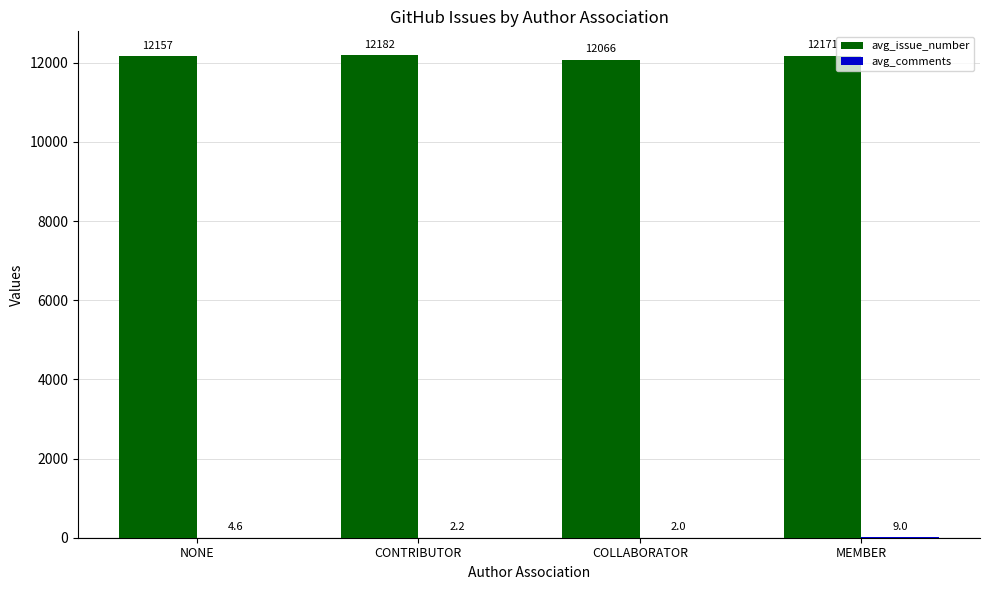

The value of avg_issue_number at COLLABORATOR is 16214.6. True or false?

False